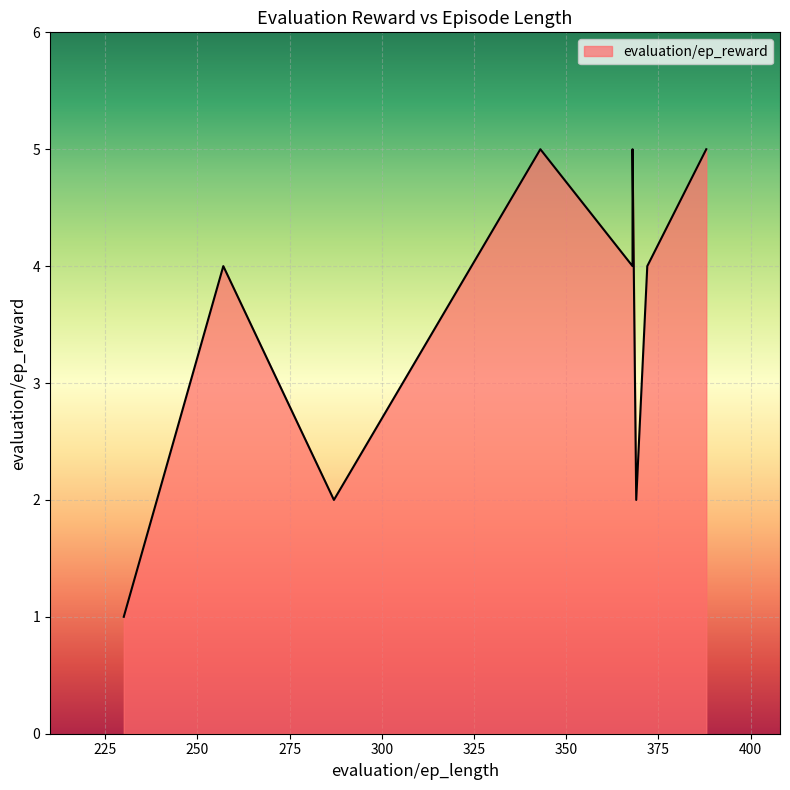

What is the minimum value shown in the chart?

1